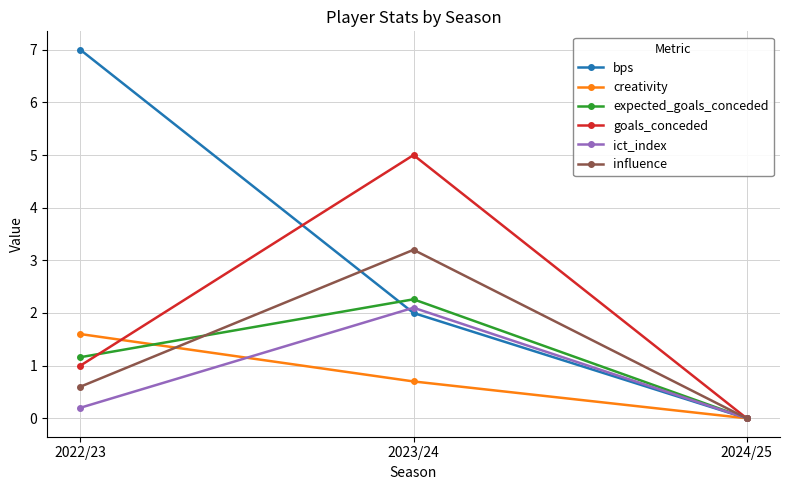

What is the label of the 3rd point from the right?

2022/23